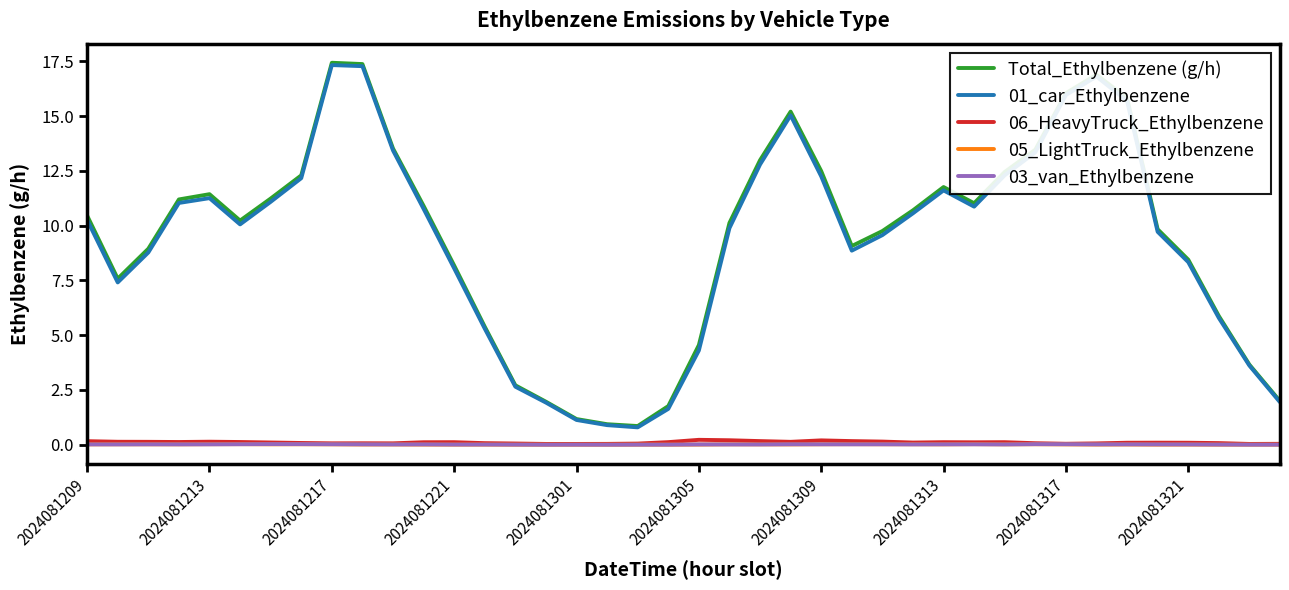

Which series has the largest range (max minus min)?

Total_Ethylbenzene (g/h)